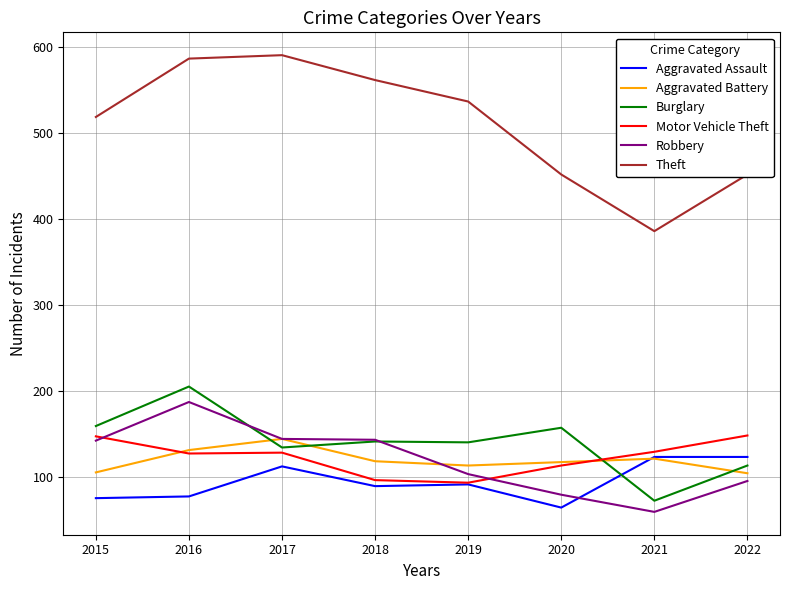

What is the approximate value of Aggravated Battery at 2020, to the nearest 5?

115